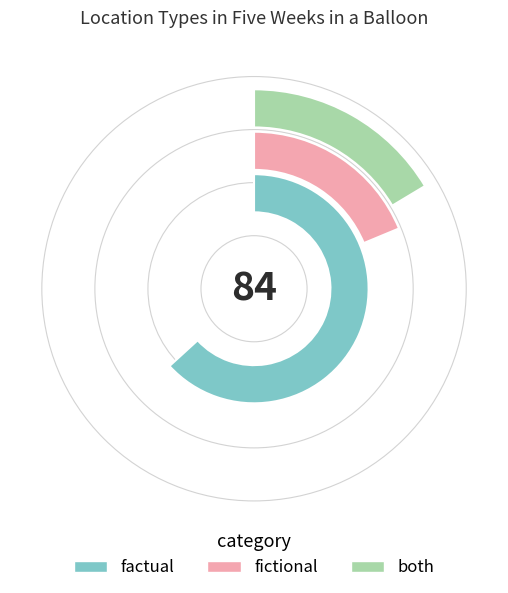

Rank the categories by value from highest to lowest.

factual, fictional, both